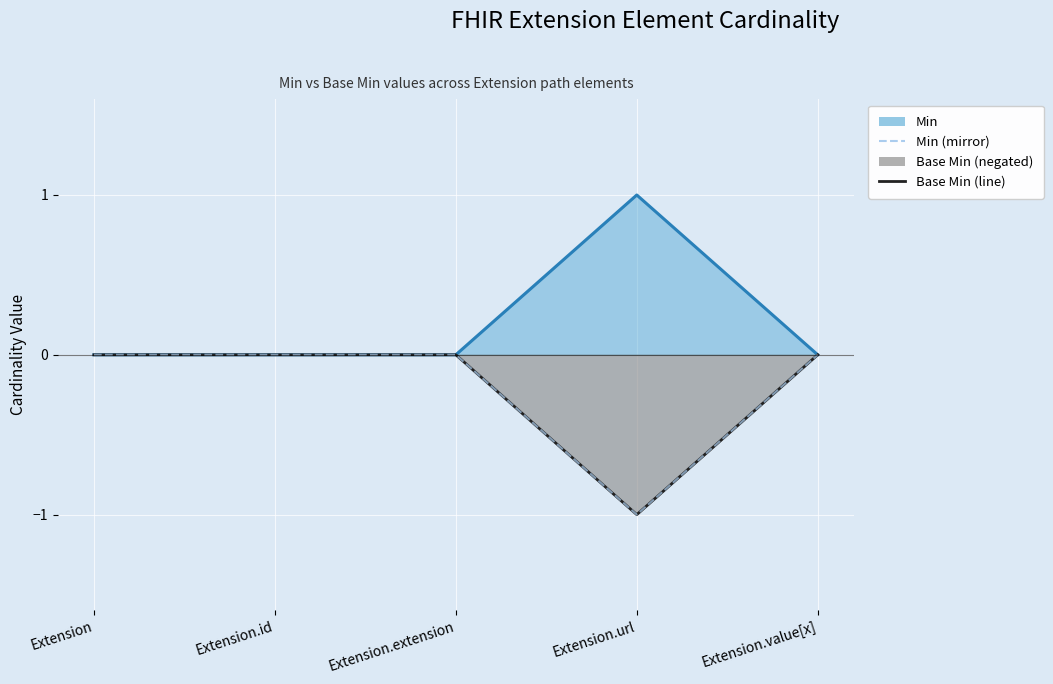

What is the greatest value displayed?

1